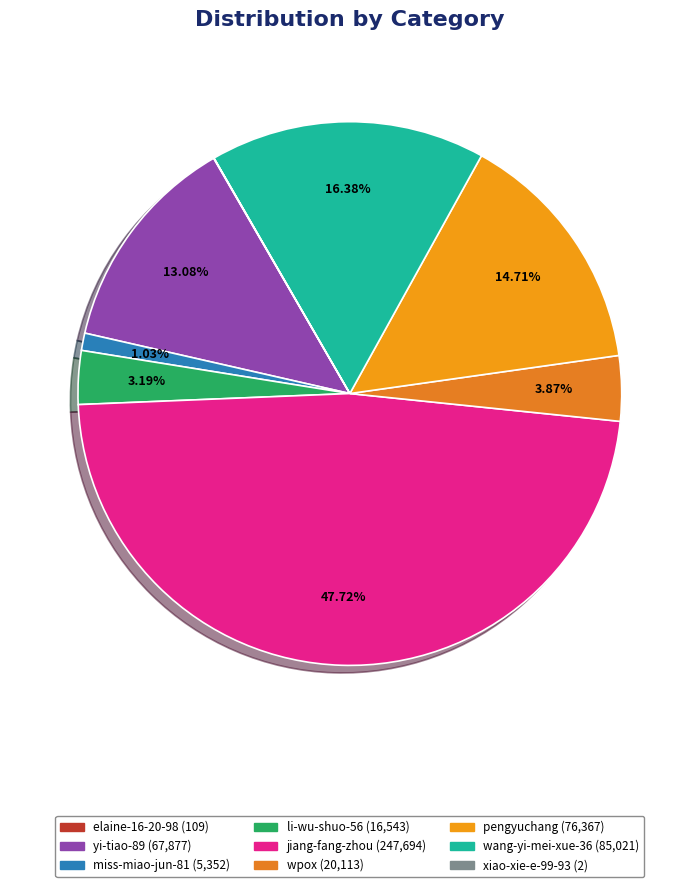

Rank the categories by value from lowest to highest.

xiao-xie-e-99-93, elaine-16-20-98, miss-miao-jun-81, li-wu-shuo-56, wpox, yi-tiao-89, pengyuchang, wang-yi-mei-xue-36, jiang-fang-zhou